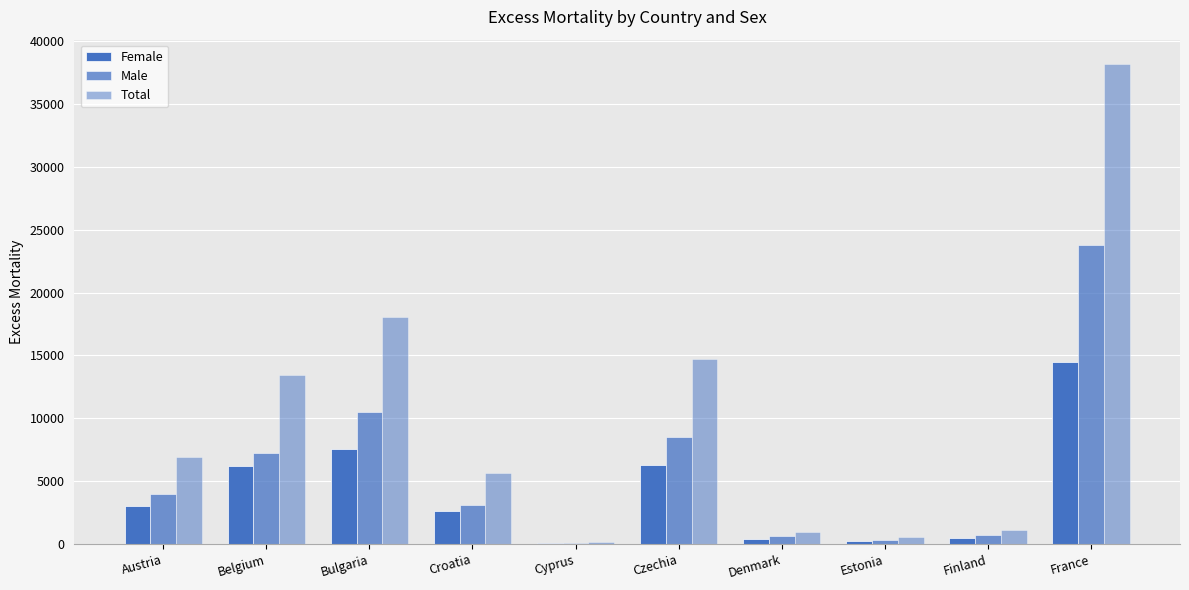

Reading right to left, what are all the values shown in this chart?

Female: 14510.3	491.5	246.9	420.9	6269.2	103.4	2590.4	7565.9	6194.4	3003.0
Male: 23811.0	745.4	337.7	643.3	8507.5	98.0	3075.0	10508.7	7233.0	3990.7
Total: 38212.1	1118.1	545.0	973.7	14744.7	178.6	5623.5	18059.9	13411.9	6894.1